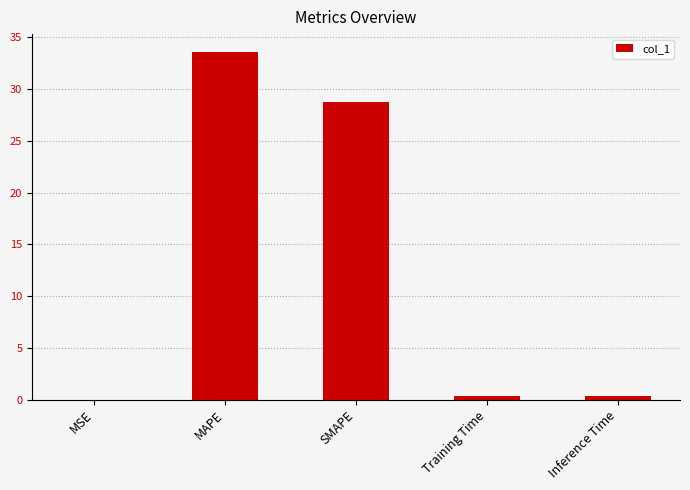

What is the change in value from MAPE to SMAPE?

-4.8